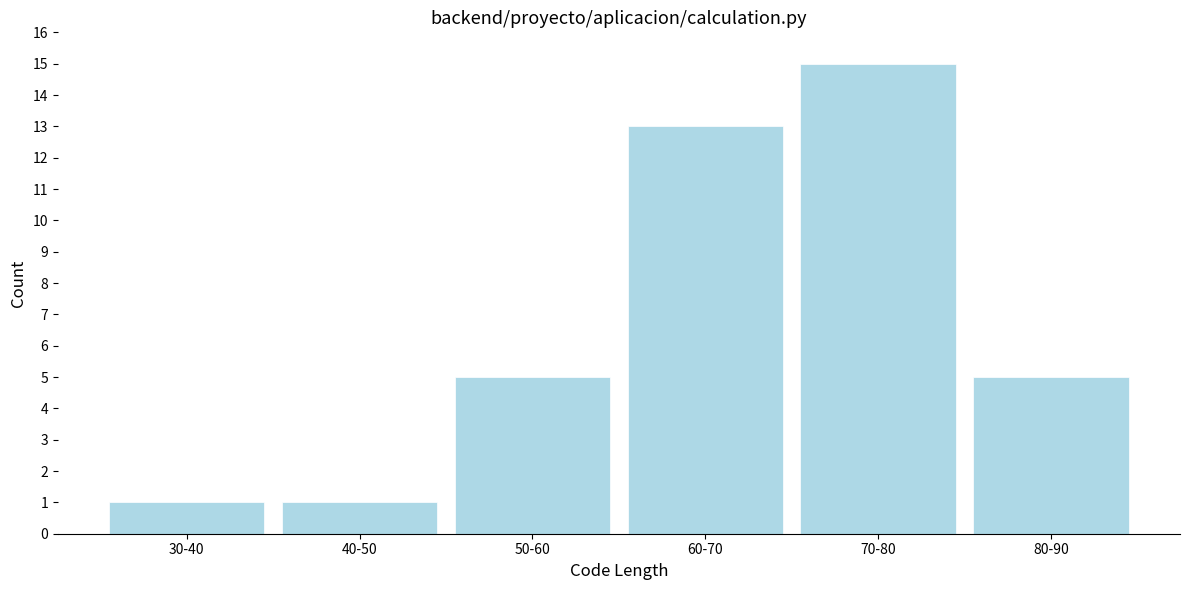

Reading right to left, extract all data points from this chart.

80-90=5	70-80=15	60-70=13	50-60=5	40-50=1	30-40=1